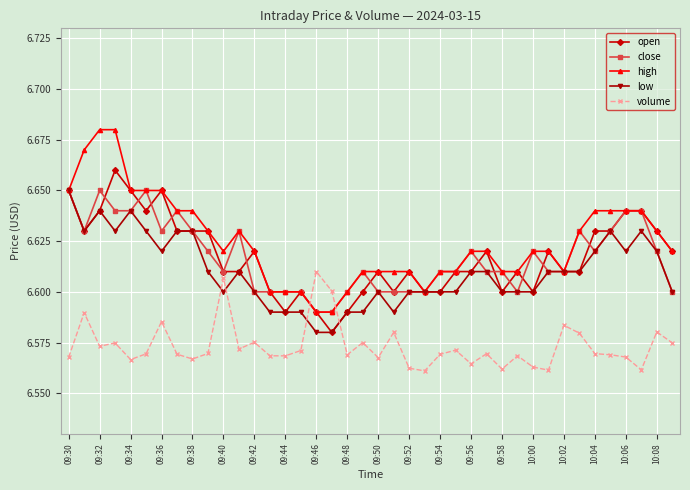

How many open values are between 6 and 7?

40